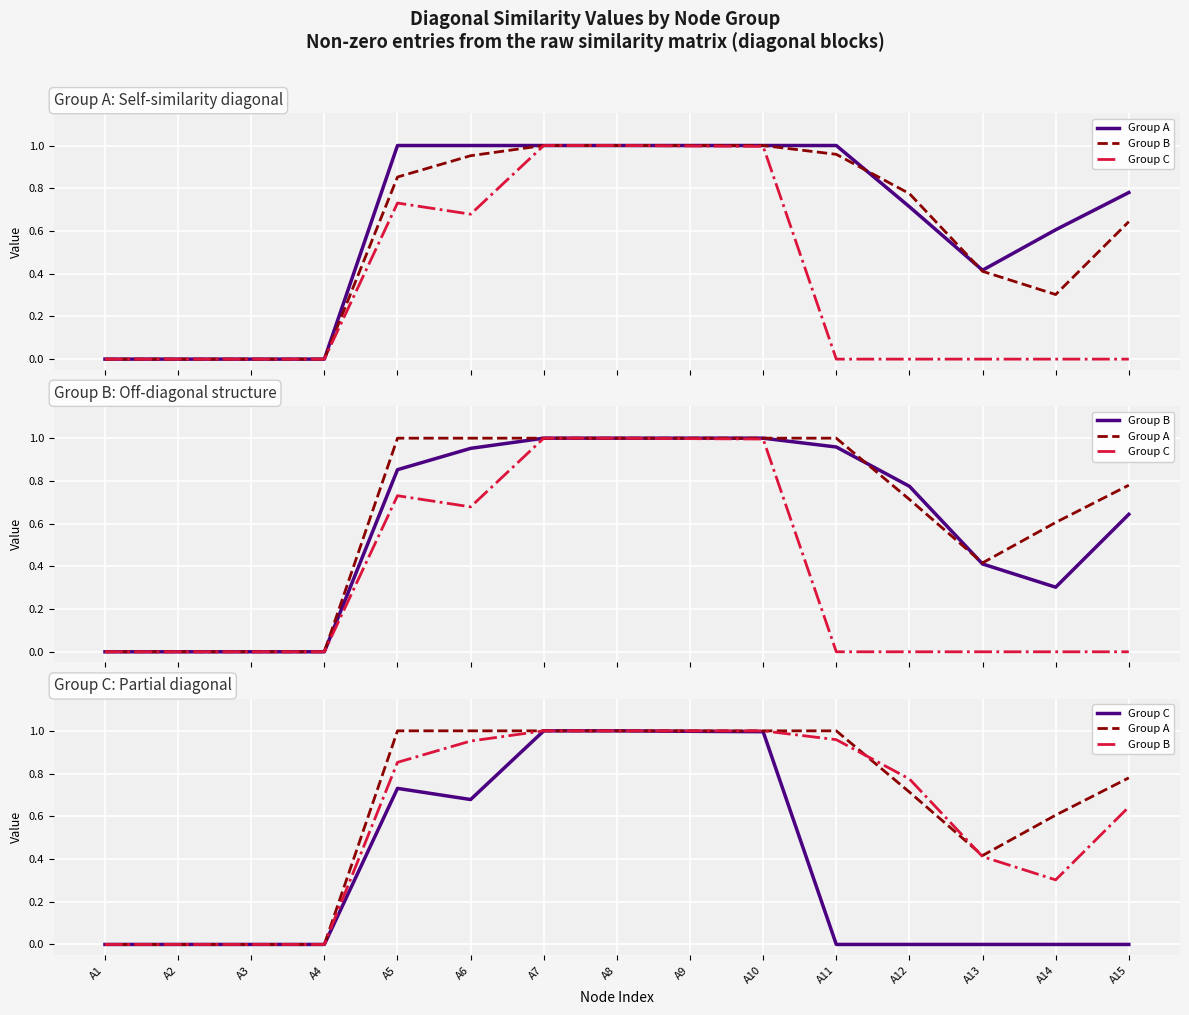

Reading left to right, extract all data points from this chart.

Group A: A1=0.0	A2=0.0	A3=0.0	A4=0.0	A5=1.0	A6=1.0	A7=1.0	A8=1.0	A9=1.0	A10=1.0	A11=1.0	A12=0.7	A13=0.4	A14=0.6	A15=0.8
Group B: A1=0.0	A2=0.0	A3=0.0	A4=0.0	A5=0.9	A6=1.0	A7=1.0	A8=1.0	A9=1.0	A10=1.0	A11=1.0	A12=0.8	A13=0.4	A14=0.3	A15=0.6
Group C: A1=0.0	A2=0.0	A3=0.0	A4=0.0	A5=0.7	A6=0.7	A7=1.0	A8=1.0	A9=1.0	A10=1.0	A11=0.0	A12=0.0	A13=0.0	A14=0.0	A15=0.0